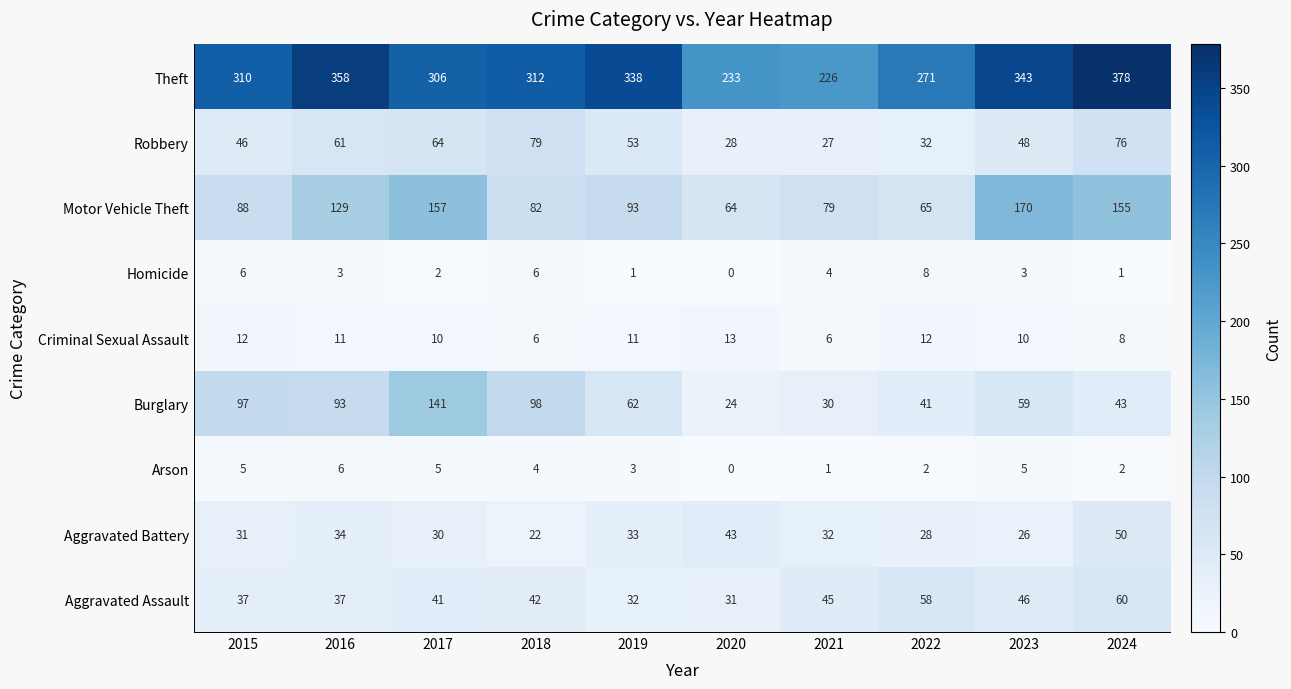

Read the Aggravated Assault value at 2023, to the nearest 5.

45